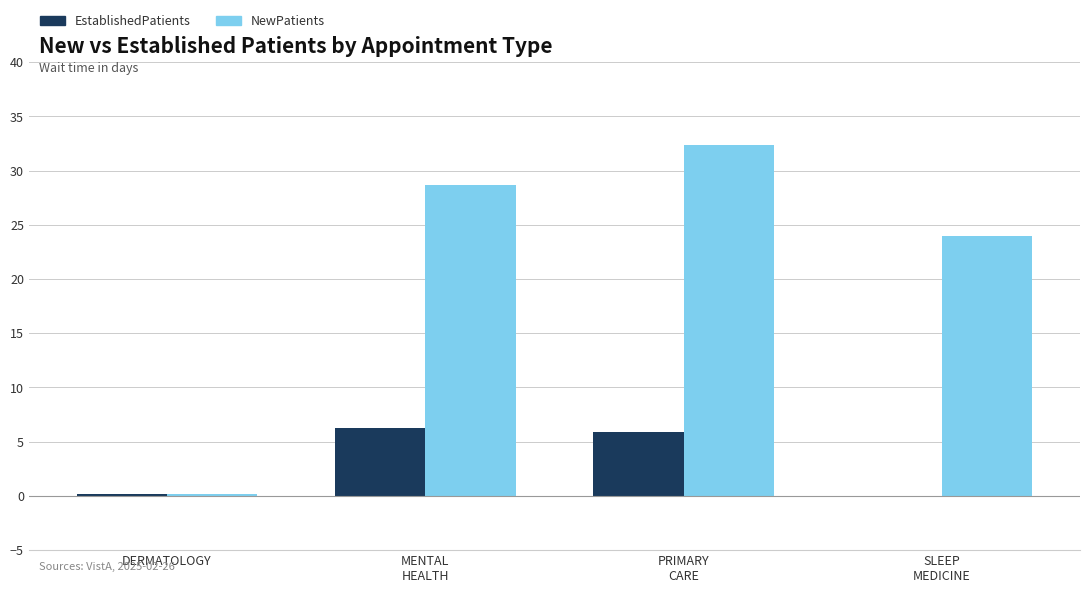

Which series has the largest total across all categories?

NewPatients